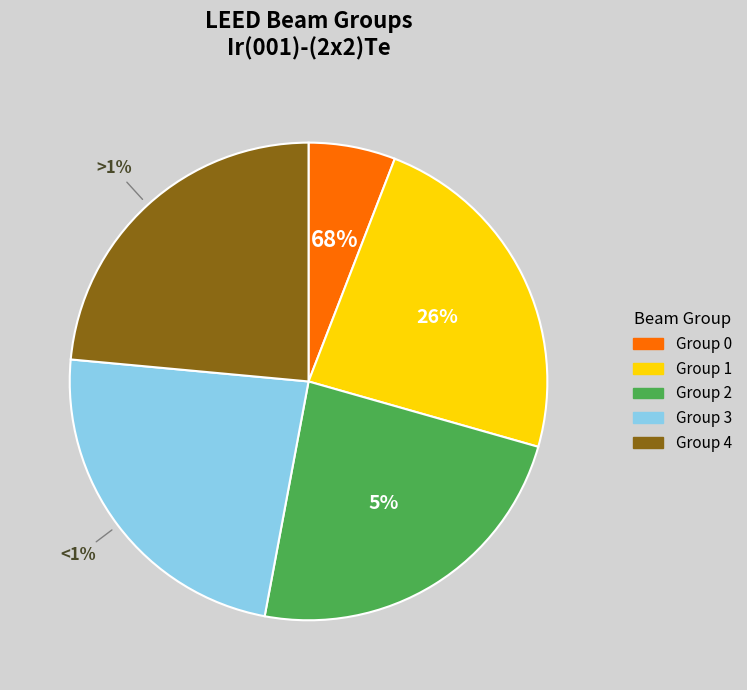

What is the largest slice in the pie chart?

Group 1